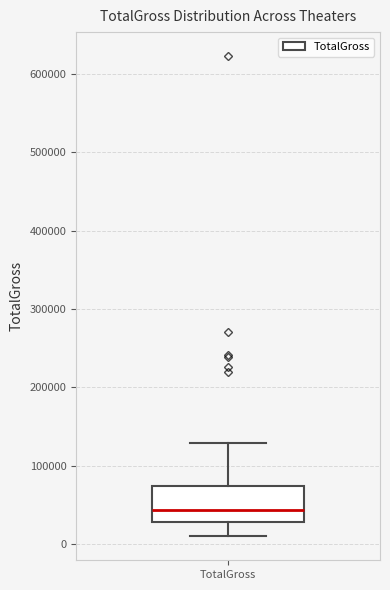

Where does the upper whisker of the box for TotalGross end on the y-axis? The values are not printed on the chart, so give them approximately, as read against the axis.

130000